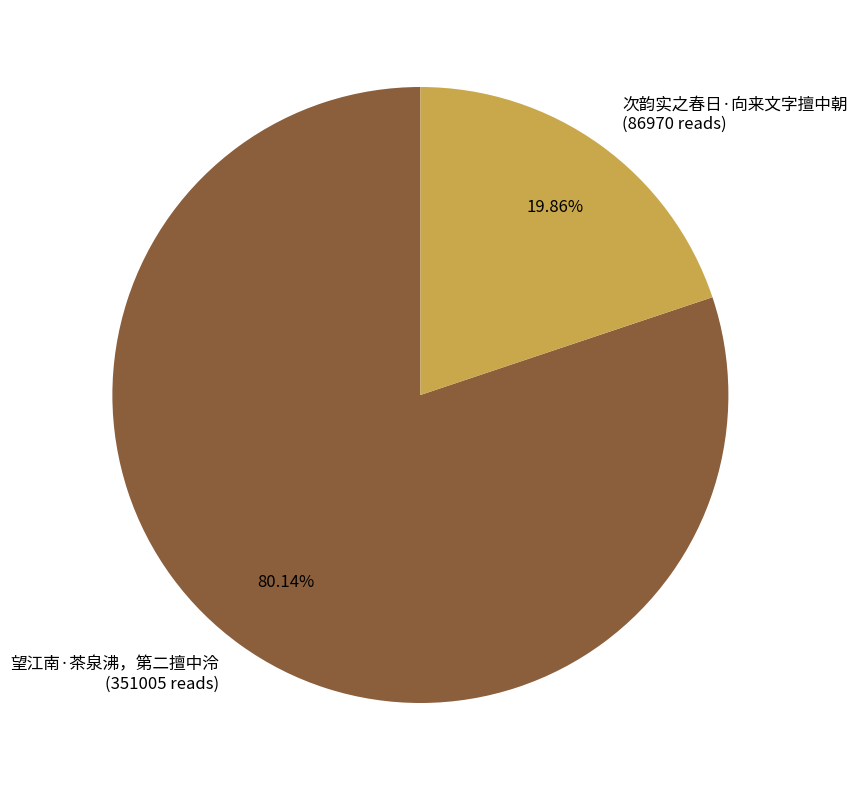

Is 次韵实之春日·向来文字擅中朝 the majority of the pie?

No